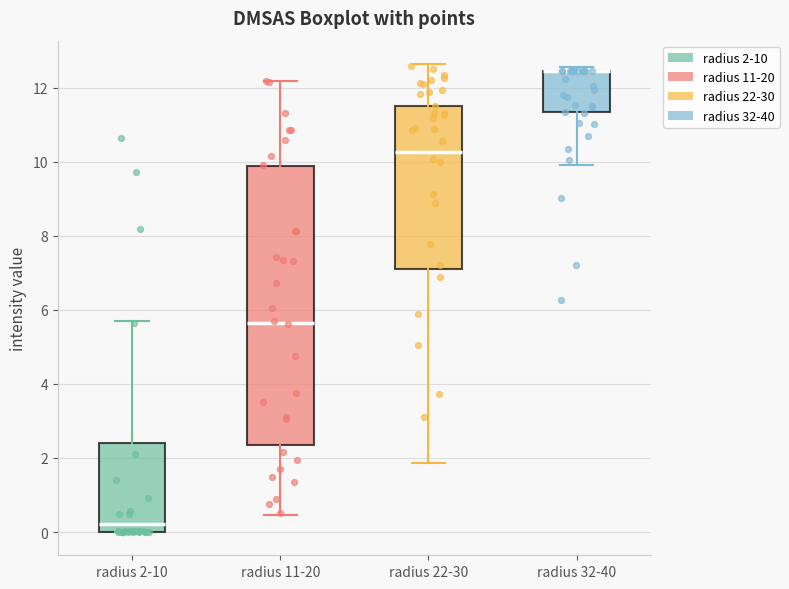

Reading left to right, read every box against the y-axis: the position of its median line, the range the box covers, and the ends of its whiskers. The values are not printed on the chart, so give them approximately, as read against the axis.

radius 2-10: median 0.2, box 0.0 to 2.4, whiskers 0.0 to 5.6
radius 11-20: median 5.6, box 2.4 to 9.8, whiskers 0.4 to 12.2
radius 22-30: median 10.2, box 7.2 to 11.6, whiskers 1.8 to 12.6
radius 32-40: median 12.4 (drawn on the box's upper edge), box 11.4 to 12.4, whiskers 10.0 to 12.6